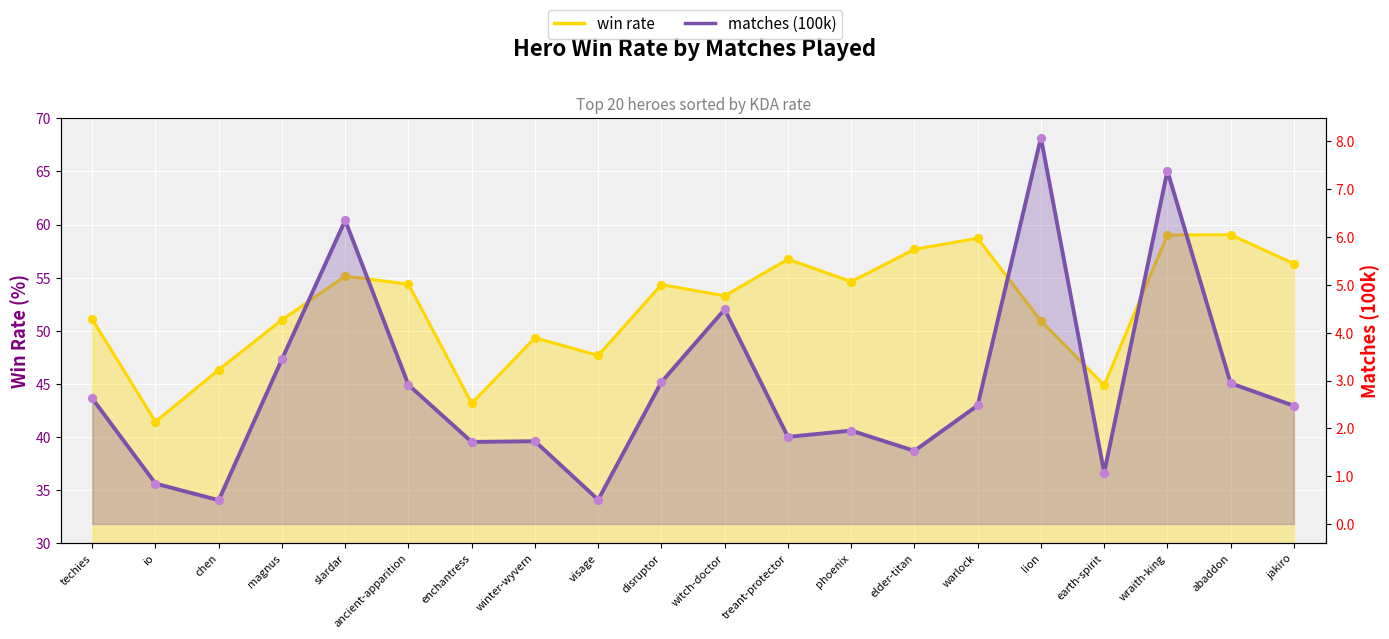

Is the value of win rate at warlock greater than the value of matches (100k) at ancient-apparition?

Yes